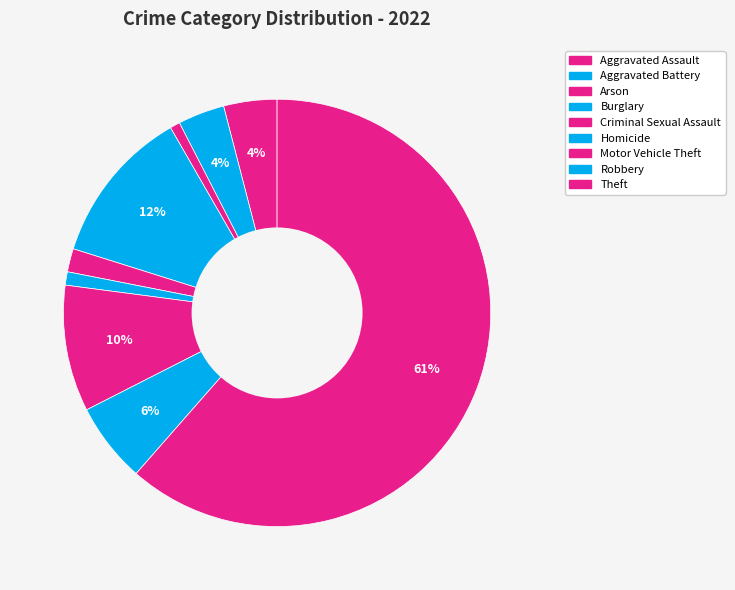

True or false: Aggravated Assault accounts for 1% of the total.

False